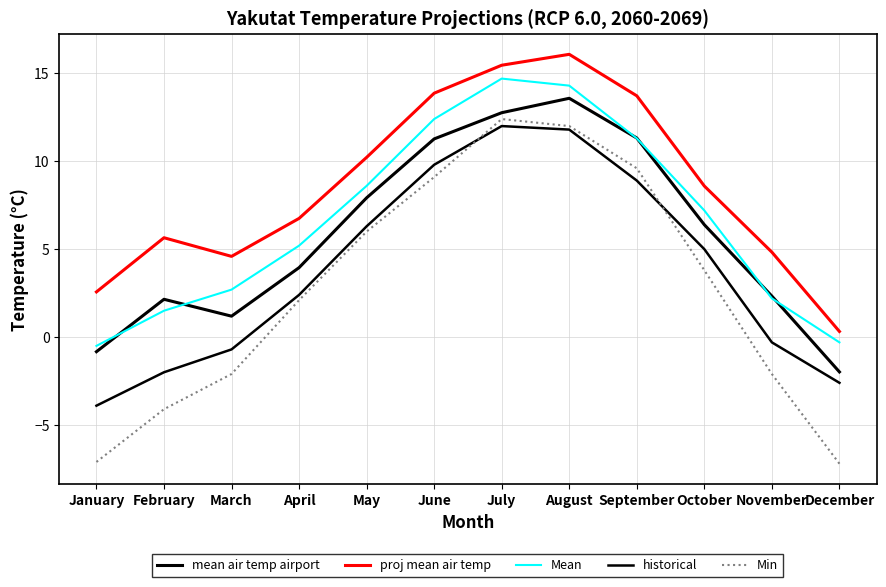

What is the maximum value shown in the chart?

16.1